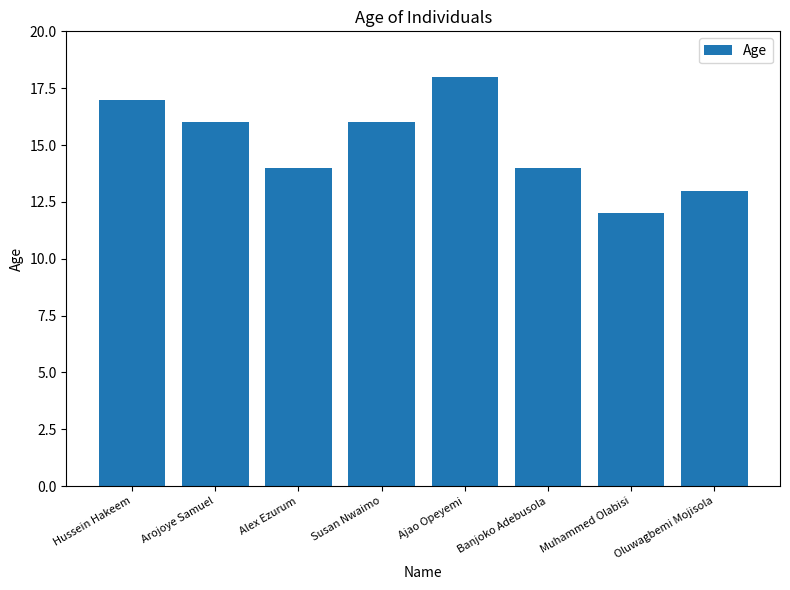

Does the chart contain stacked bars?

No